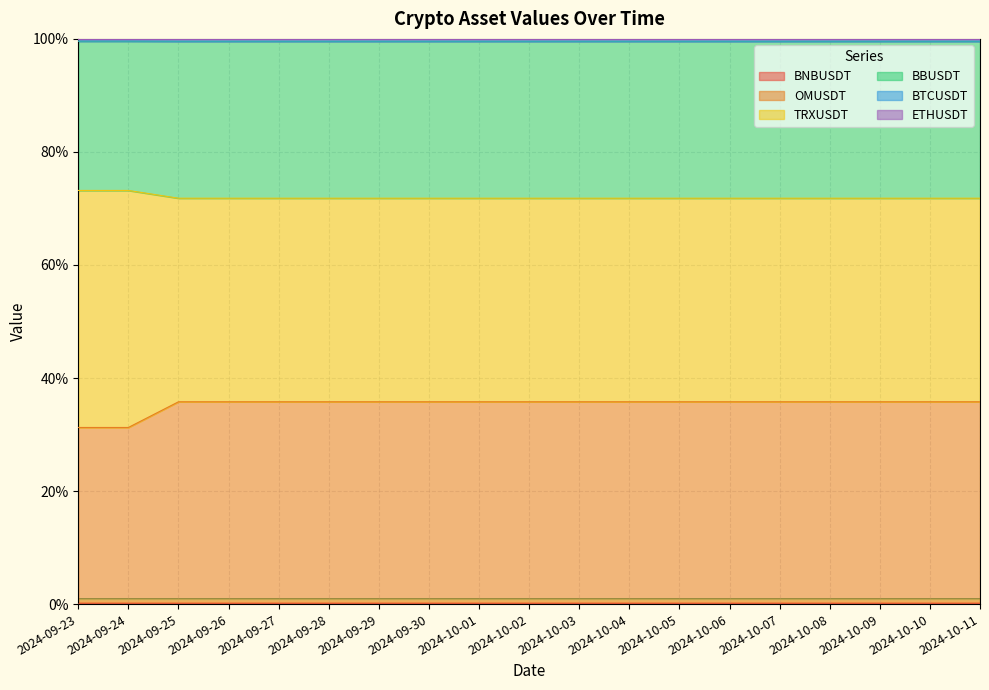

The value of TRXUSDT at 2024-10-07 is 35.8. True or false?

True